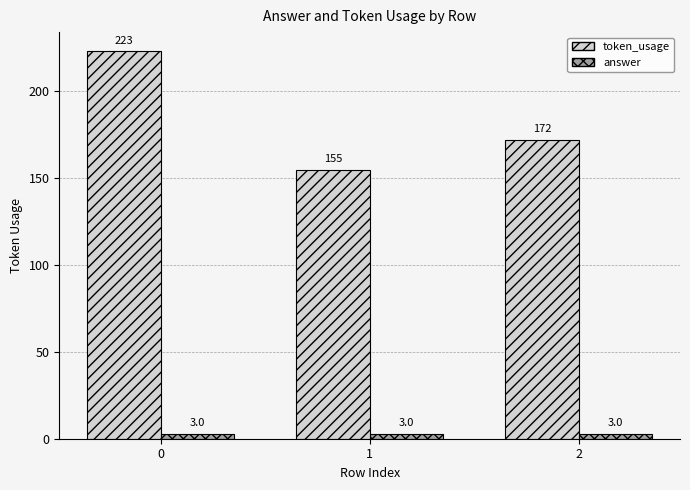

Is it true that token_usage equals 327 at 0?

False